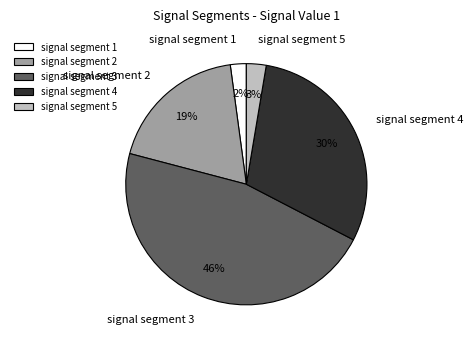

What is the smallest slice in the pie chart?

signal segment 1